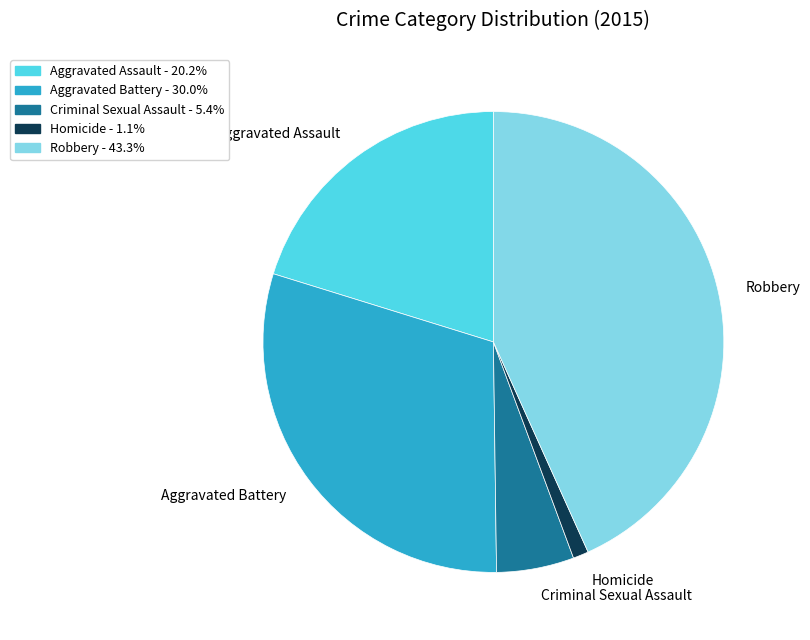

How many slices are in this pie chart?

5